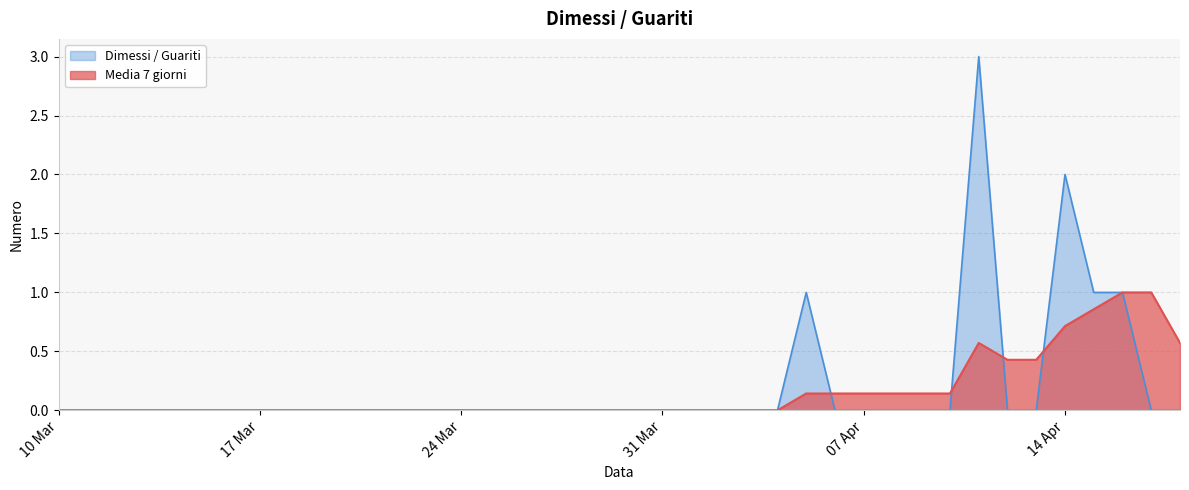

At which category is the sum across all series the highest?

2020-04-11